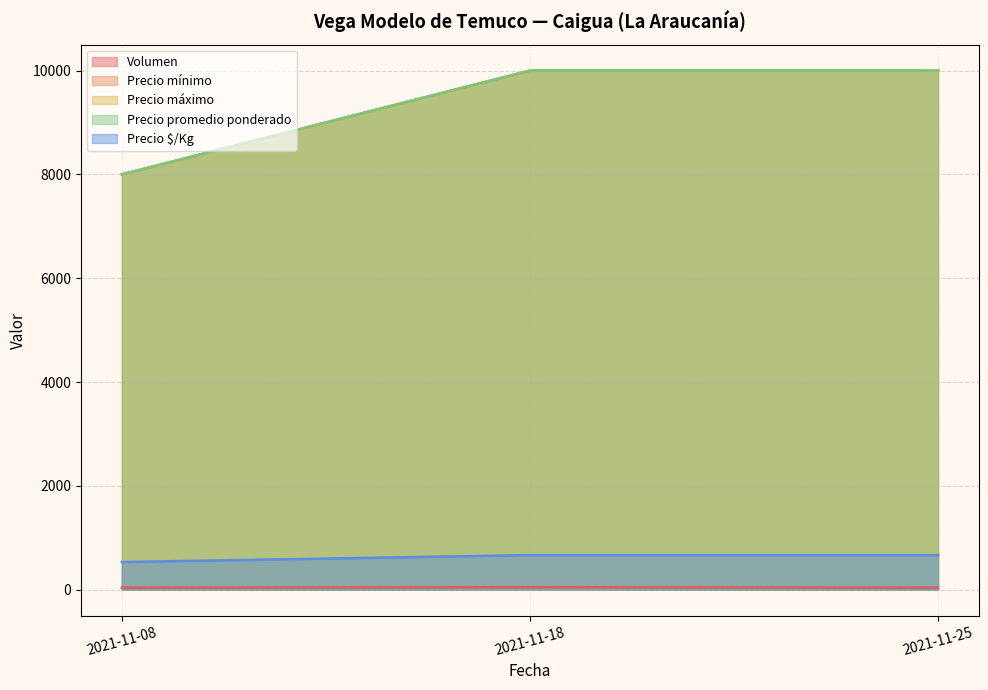

What is the maximum value for Precio máximo?

10000